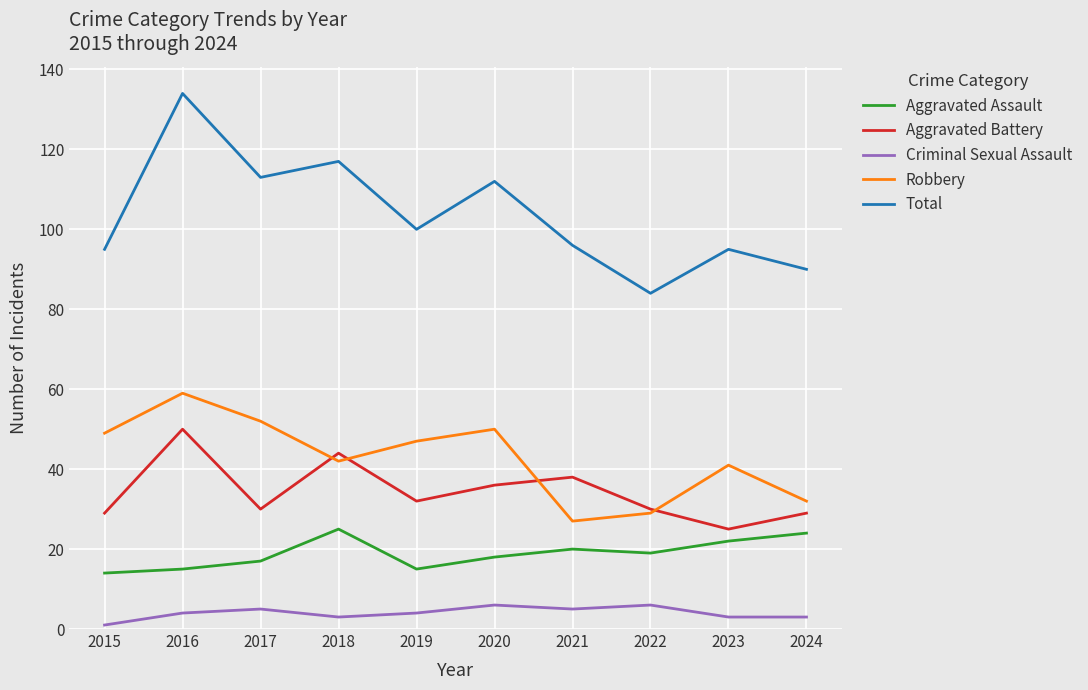

True or false: Aggravated Assault and Criminal Sexual Assault intersect in this chart.

False